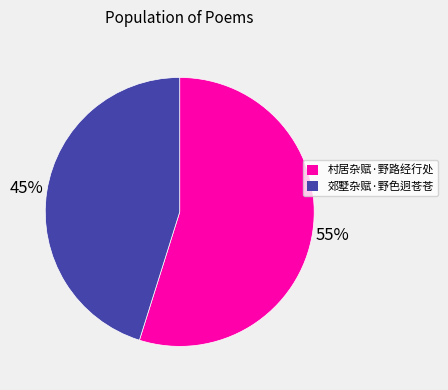

Do 郊墅杂赋·野色迥苍苍 and 村居杂赋·野路经行处 together represent more than half of the pie?

Yes